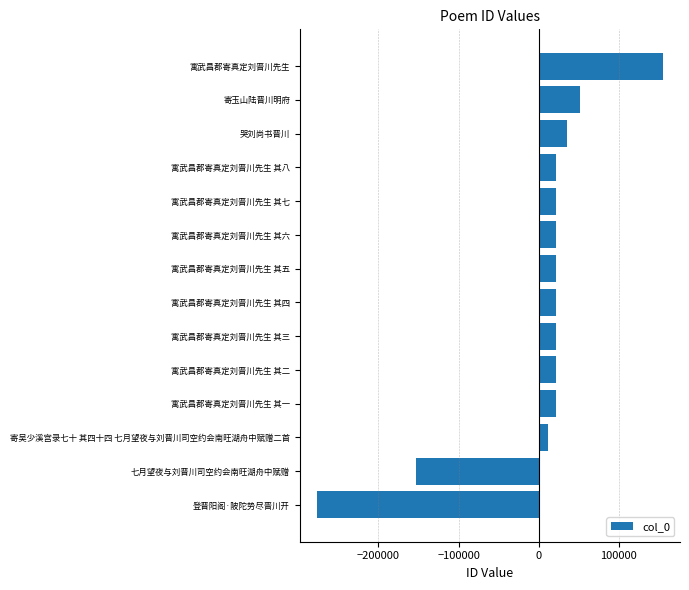

Where is the data nearest to the value -60810?

寄吴少溪宫录七十 其四十四 七月望夜与刘晋川司空约会南旺湖舟中赋赠二首